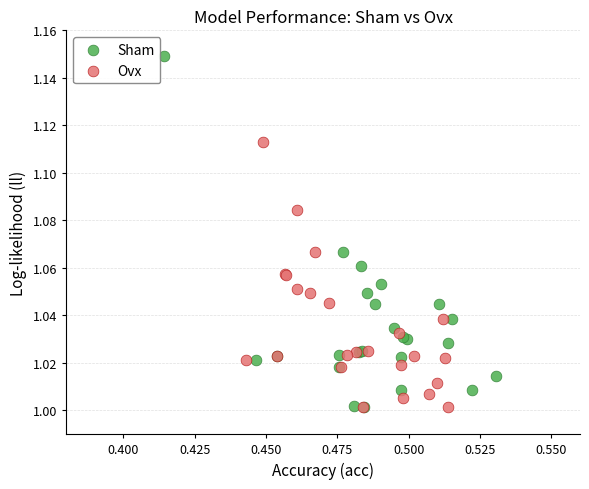

Which series has the widest spread of Y values?

Sham